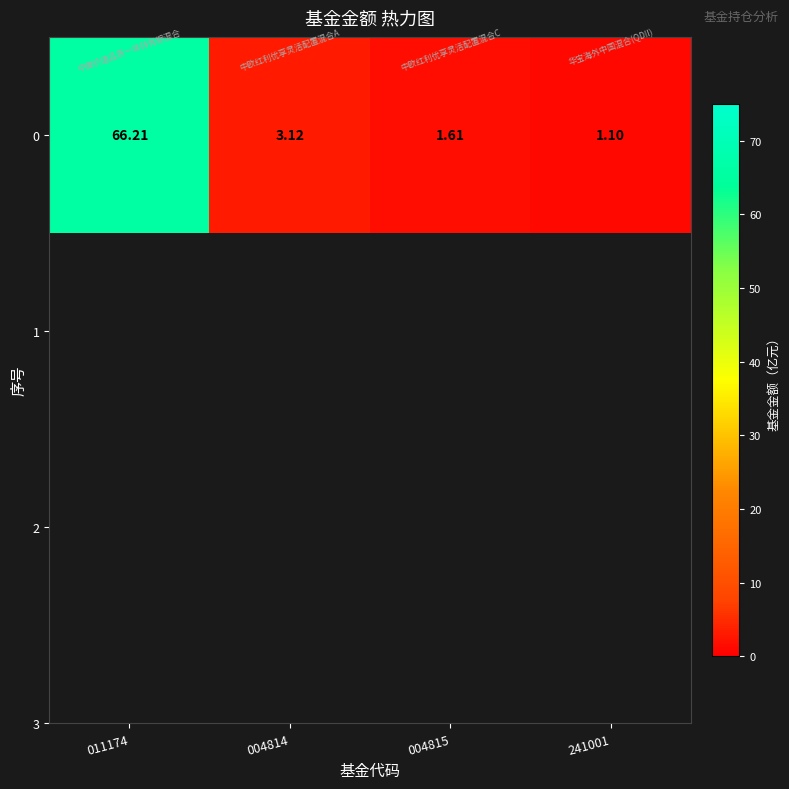

Reading left to right, list all the values displayed in this chart.

66.2	3.1	1.6	1.1